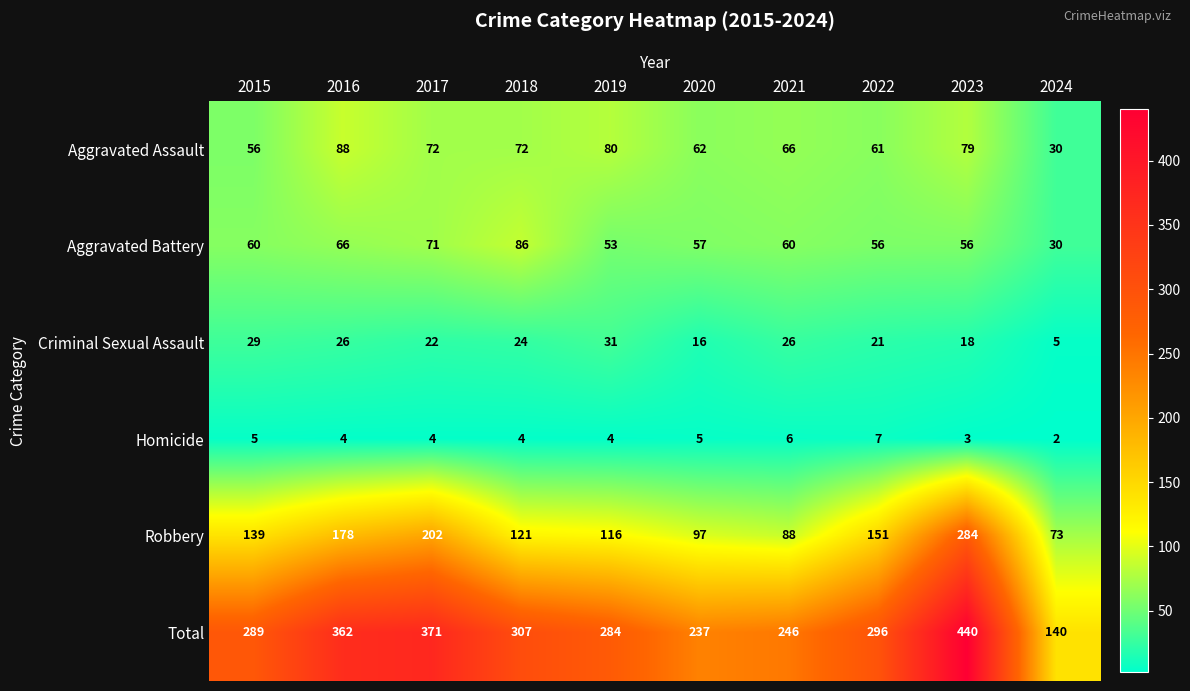

Which series has the largest total across all categories?

Total